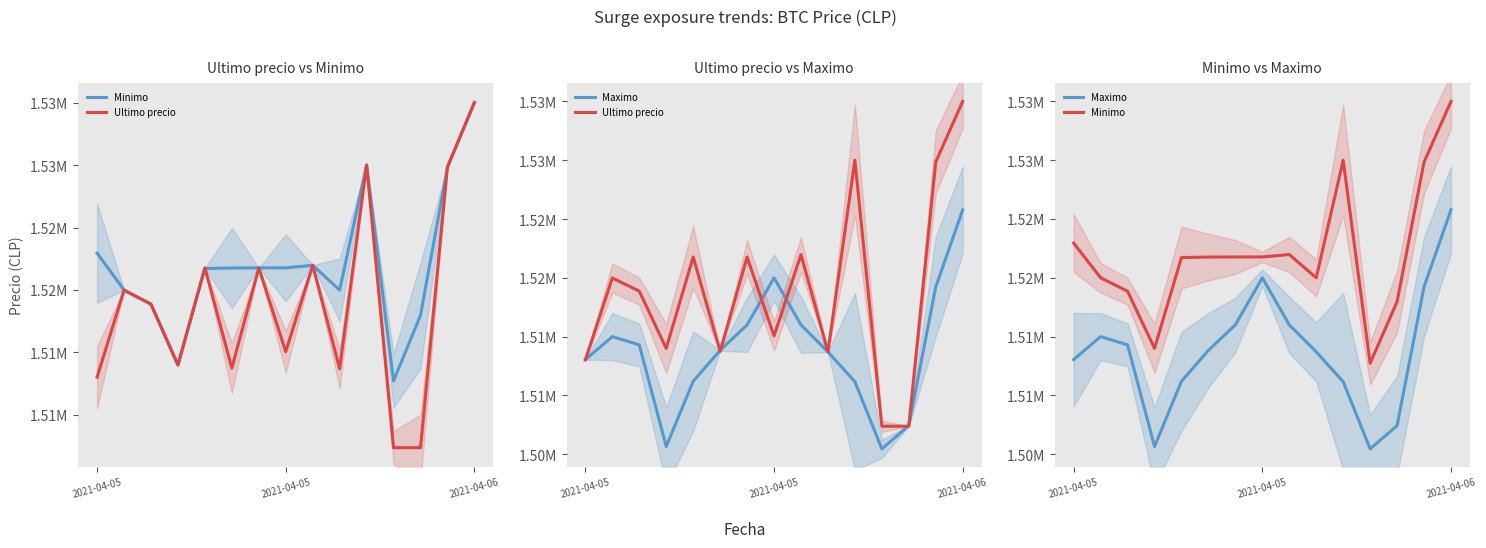

At which label does Ultimo precio reach its minimum?

11